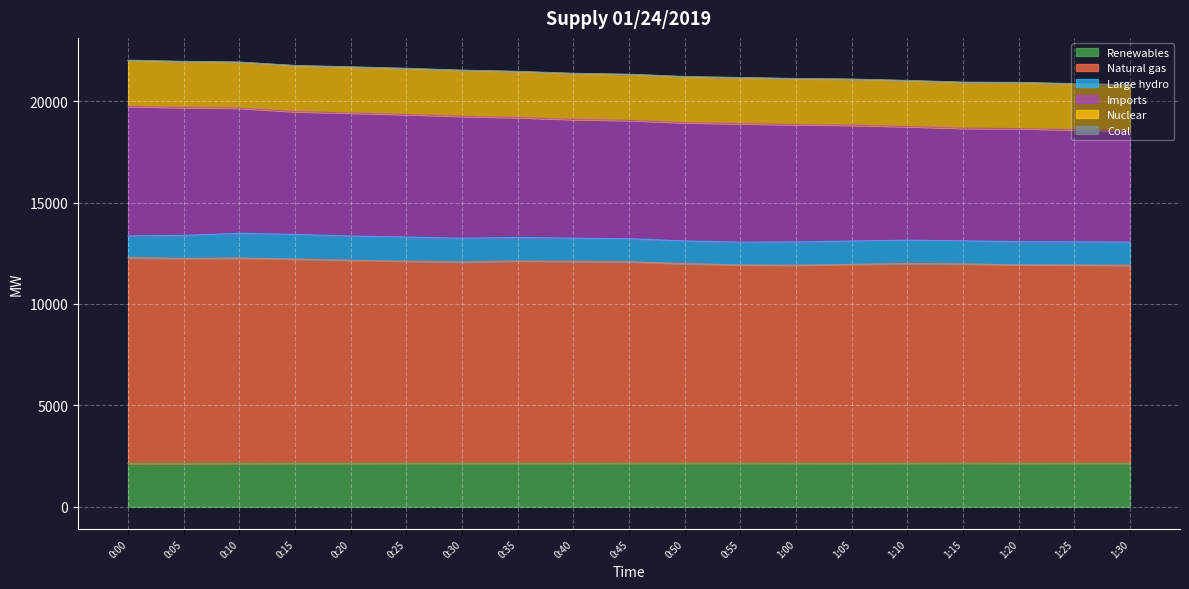

Which has a higher value, 0:30 or 0:10?

0:30